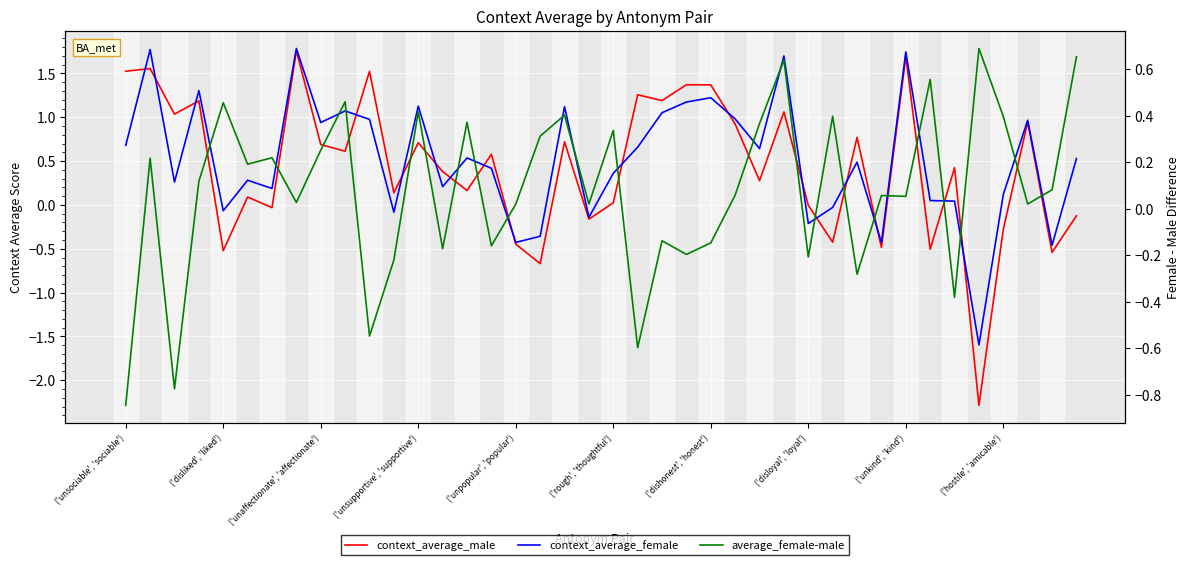

The value of average_female-male at 18 is 0.4. True or false?

True